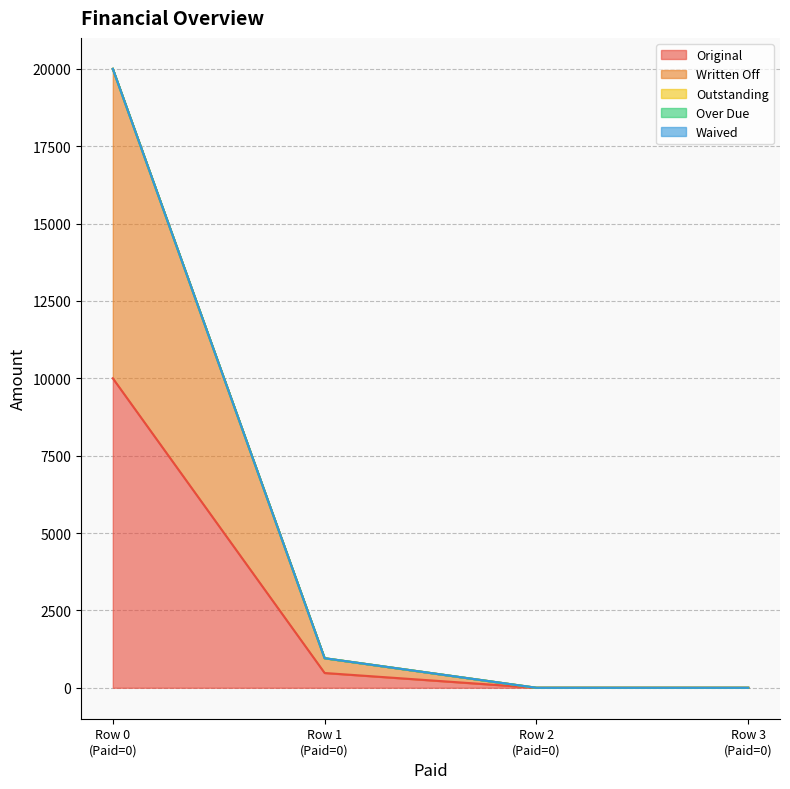

Reading left to right, list all the values displayed in this chart.

Original: 10000.0	477.6	0.0	0.0
Written Off: 10000.0	477.6	0.0	0.0
Outstanding: 0.0	0.0	0.0	0.0
Over Due: 0.0	0.0	0.0	0.0
Waived: 0.0	0.0	0.0	0.0